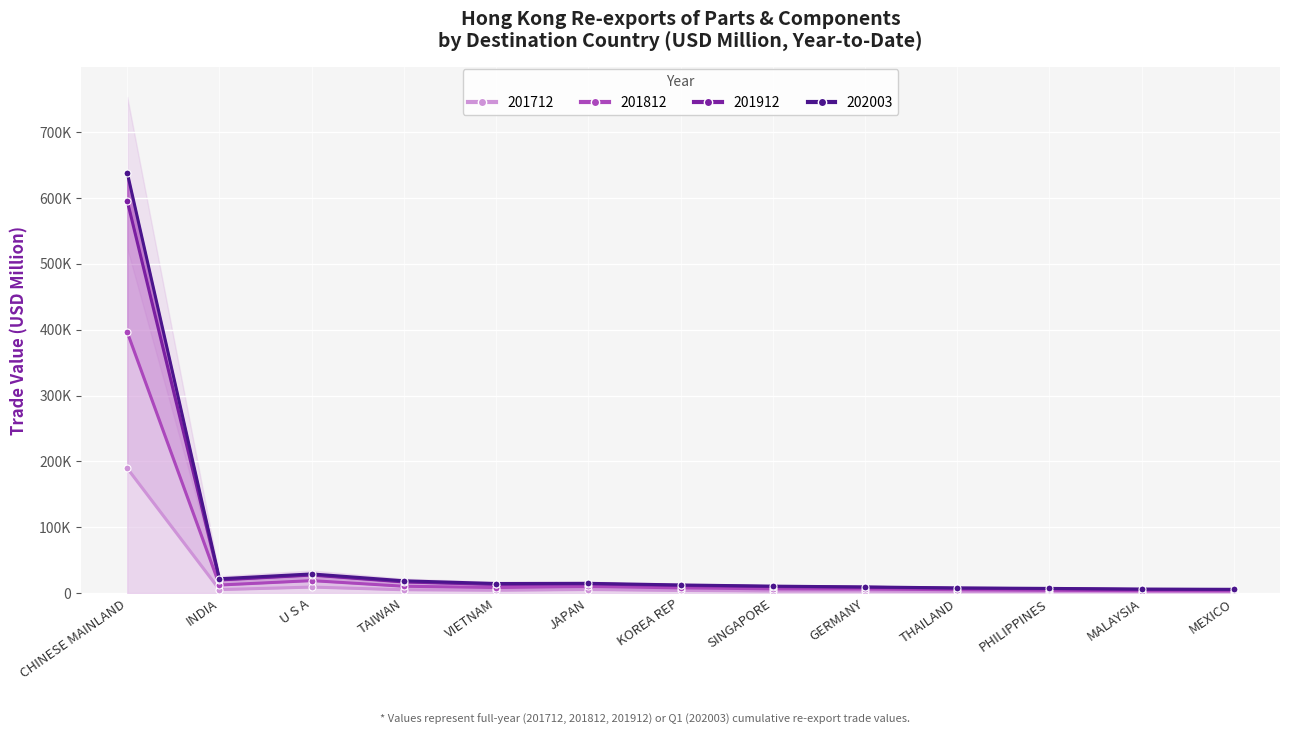

What is the label of the 2nd point from the left?

INDIA